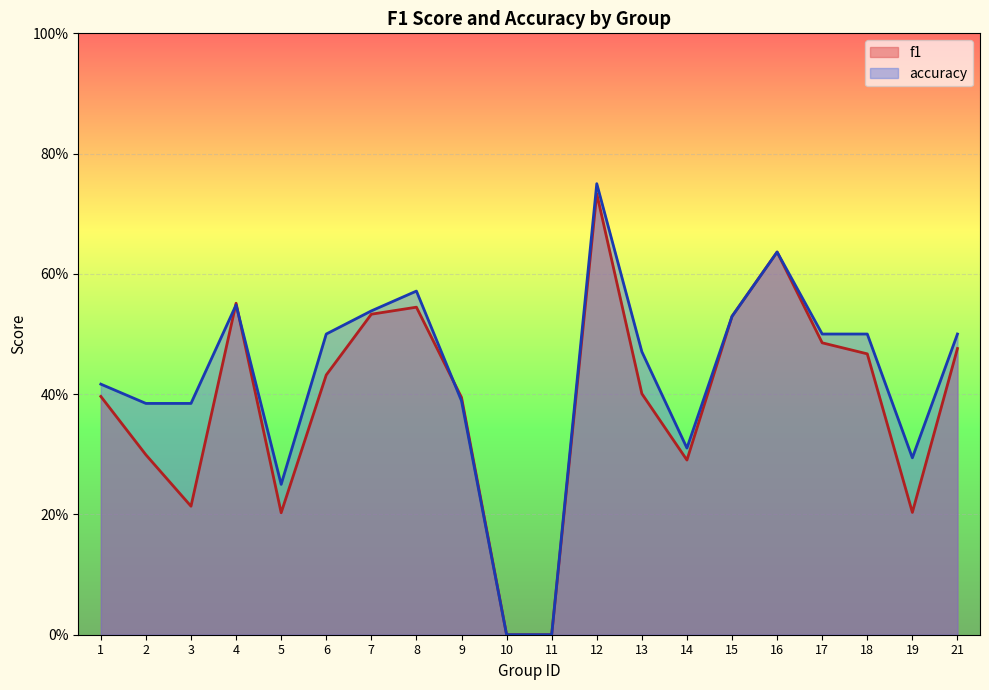

How many times do accuracy and f1 cross each other?

3